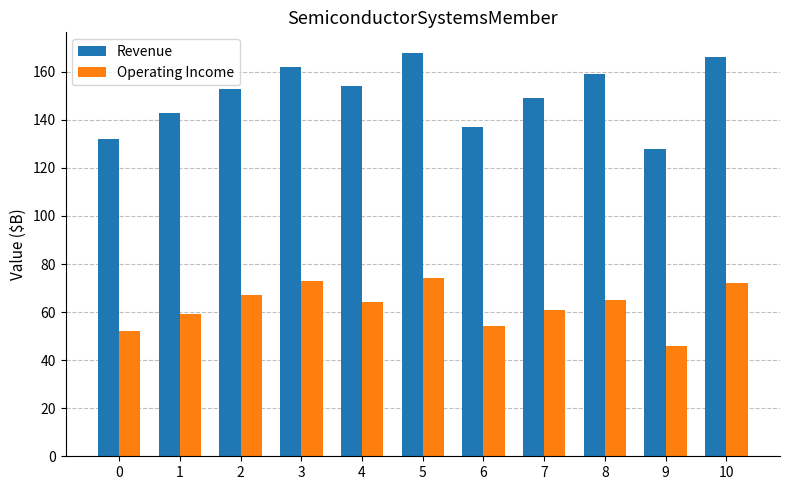

List the series in order of their peak value, lowest first.

Operating Income, Revenue